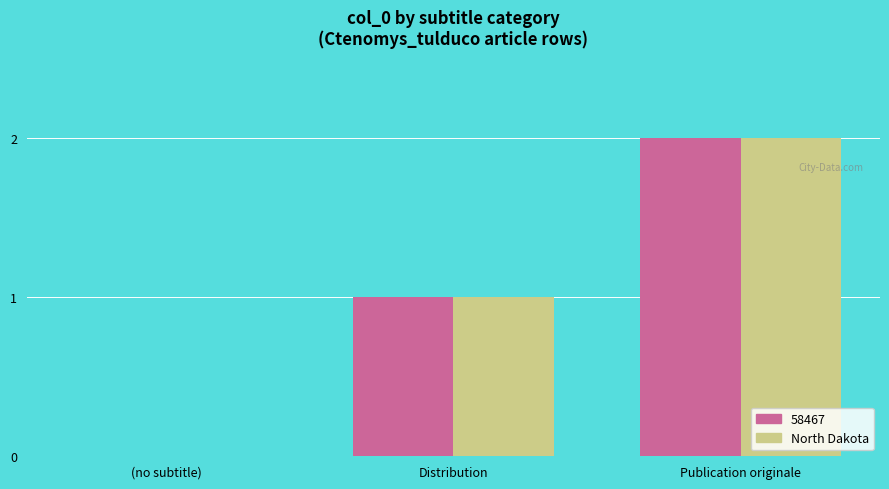

Count the number of data series in this chart.

2